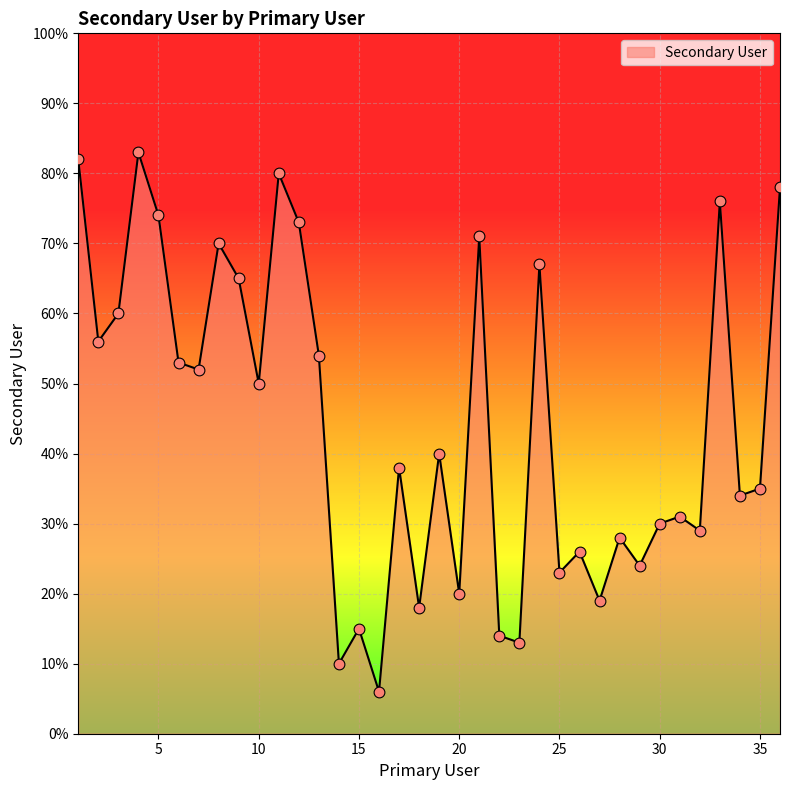

What is the minimum value shown in the chart?

6